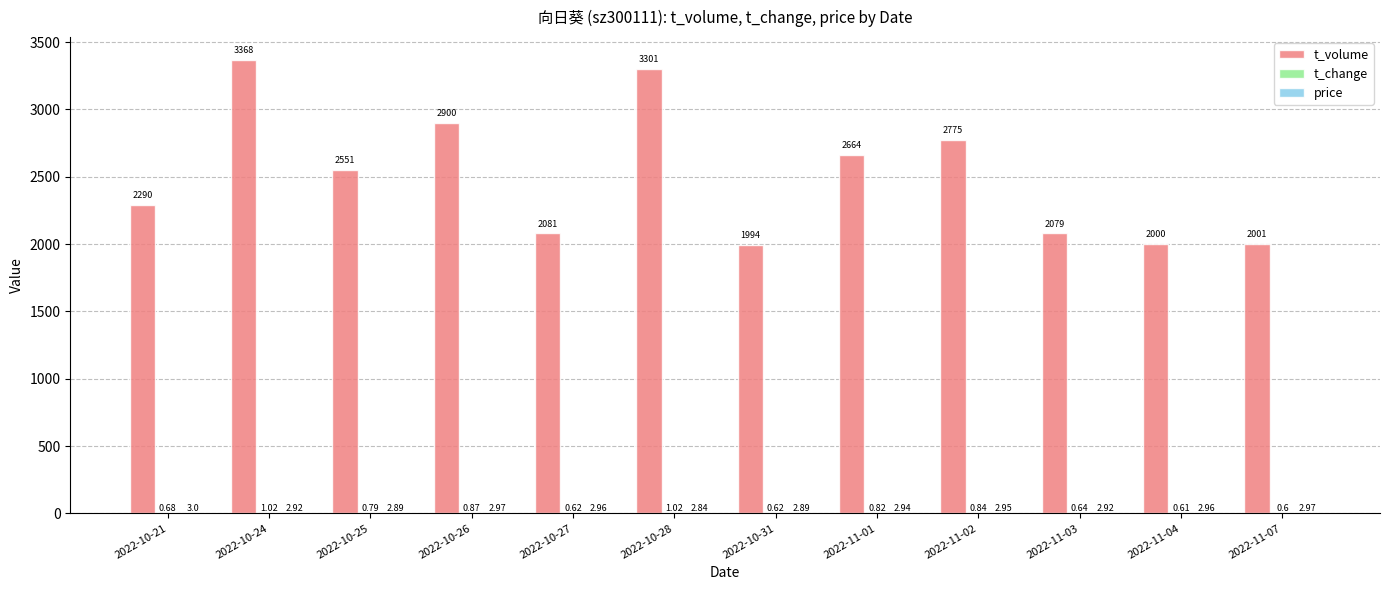

At which category is the sum across all series the highest?

2022-10-24